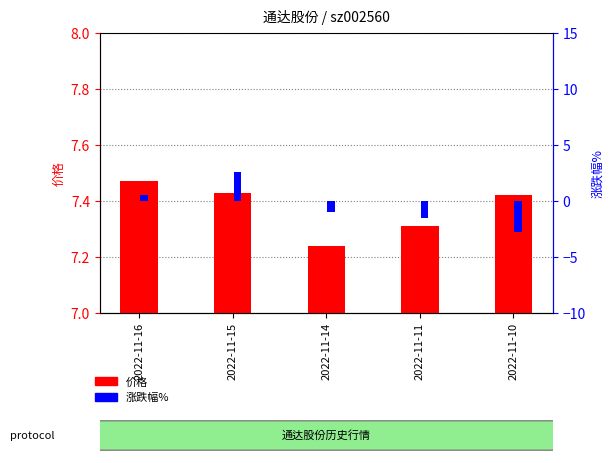

What is the approximate value of 价格 at 2022-11-11?

7.3